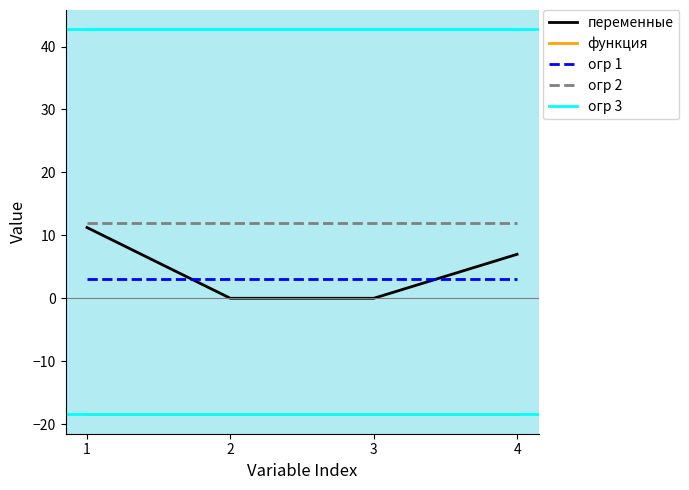

True or false: огр 3 has more than 2 interior local peaks.

False